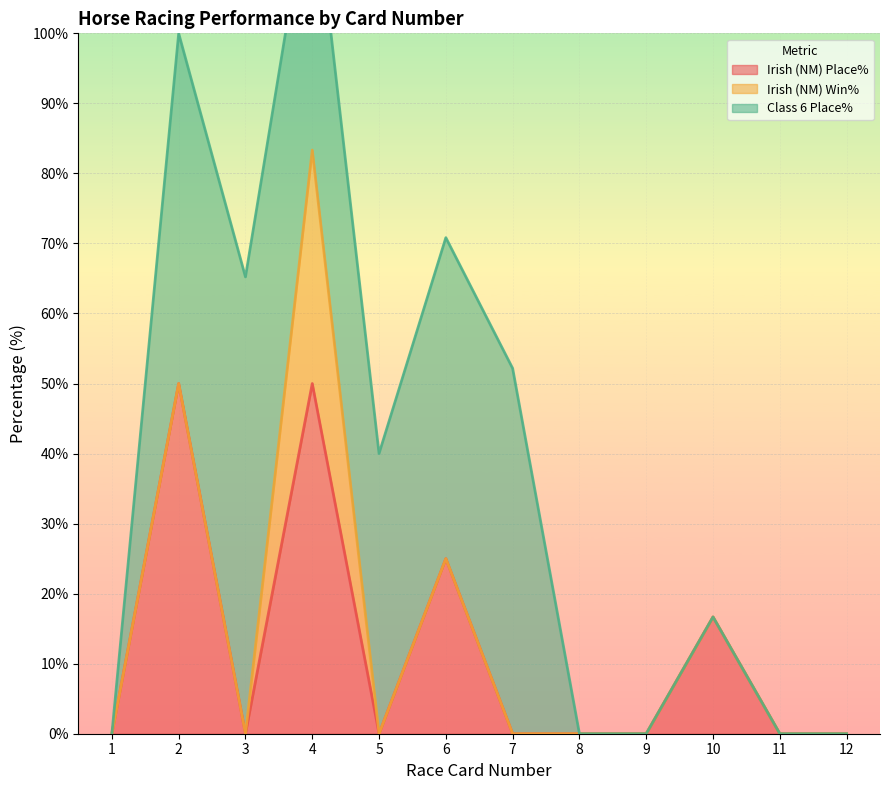

Reading left to right, list all the values displayed in this chart.

Irish (NM) Place%: 1=0.0	2=50.0	3=0.0	4=50.0	5=0.0	6=25.0	7=0.0	8=0.0	9=0.0	10=16.7	11=0.0	12=0.0
Irish (NM) Win%: 1=0.0	2=0.0	3=0.0	4=33.3	5=0.0	6=0.0	7=0.0	8=0.0	9=0.0	10=0.0	11=0.0	12=0.0
Class 6 Place%: 1=0.0	2=50.0	3=65.2	4=40.0	5=40.0	6=45.8	7=52.2	8=0.0	9=0.0	10=0.0	11=0.0	12=0.0